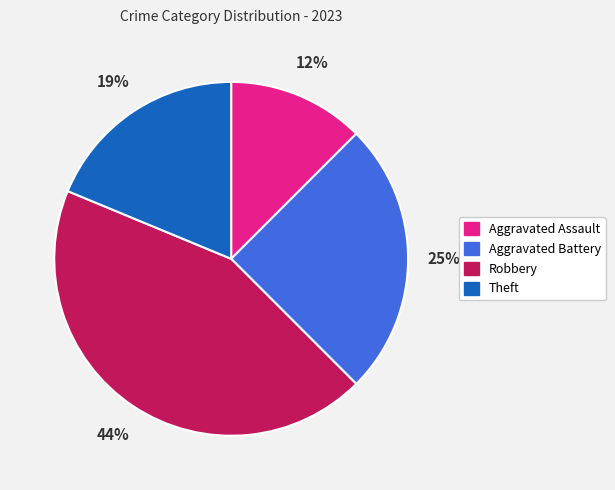

Is the sum of Theft and Aggravated Battery greater than half?

No